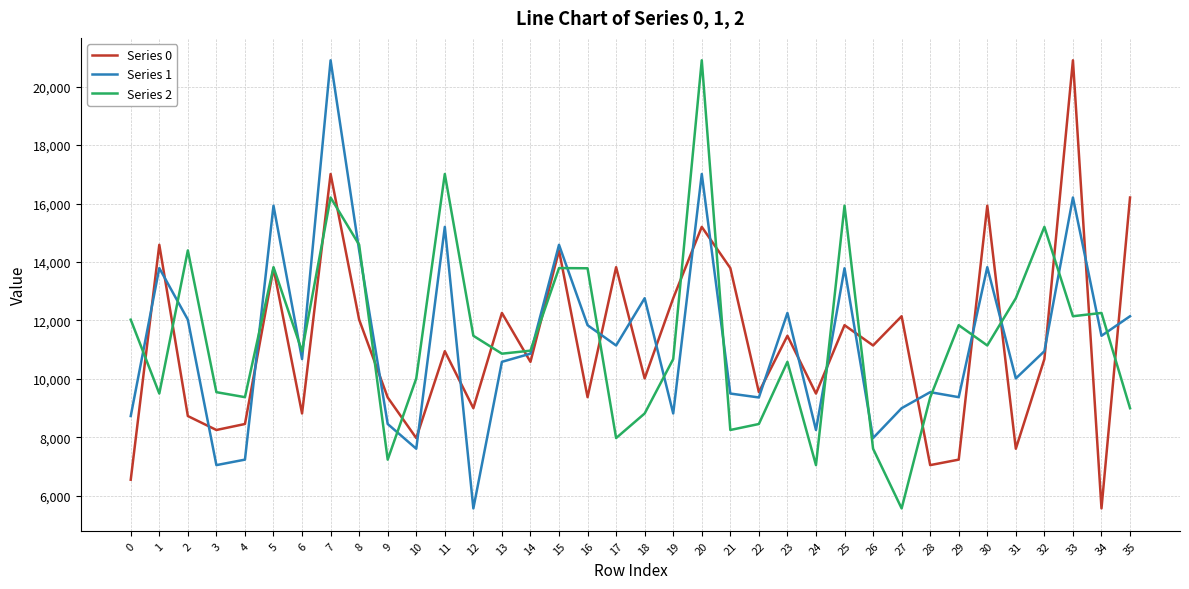

Does the chart display data point markers on the line(s)?

No